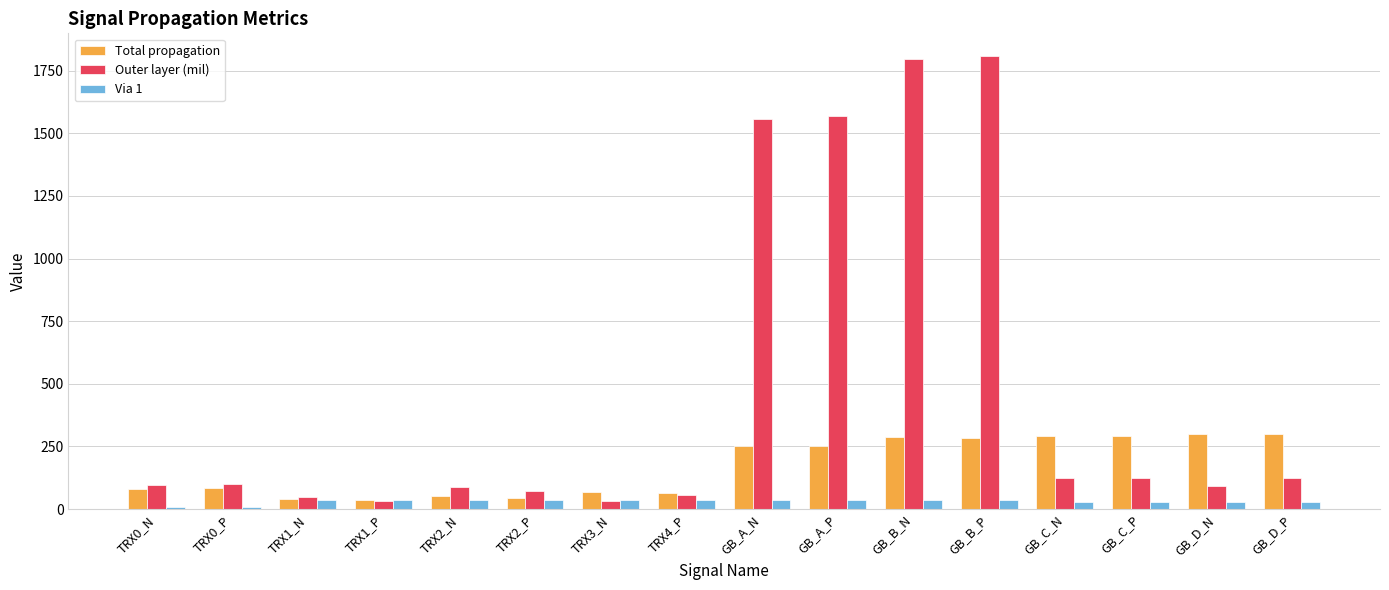

How many data points in Outer layer (mil) are less than 102?

8